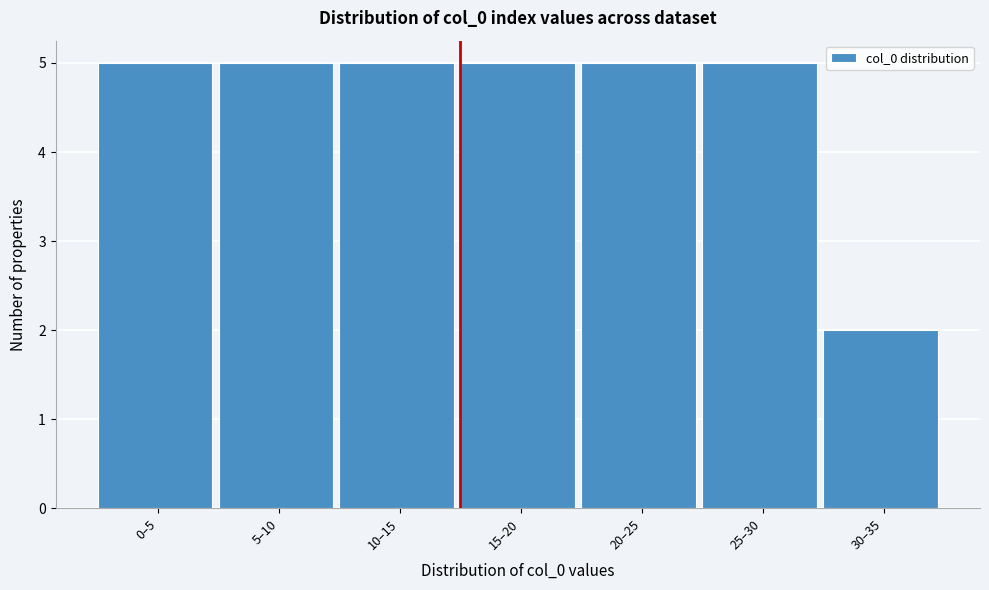

Reading right to left, what are all the values shown in this chart?

30–35=2	25–30=5	20–25=5	15–20=5	10–15=5	5–10=5	0–5=5